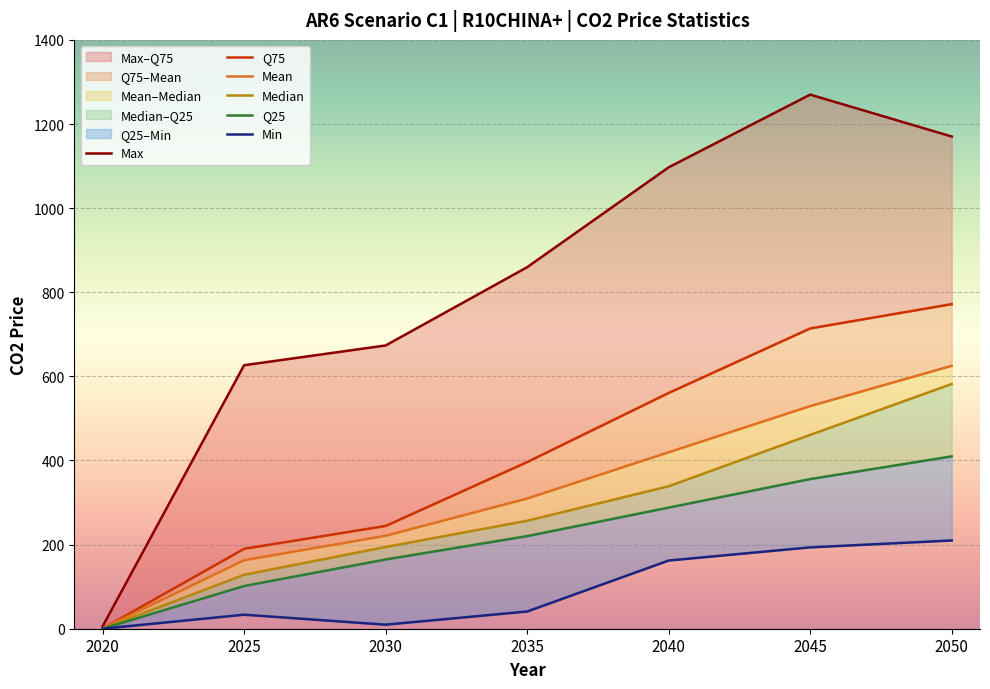

How many data points in Median are above 256?

4